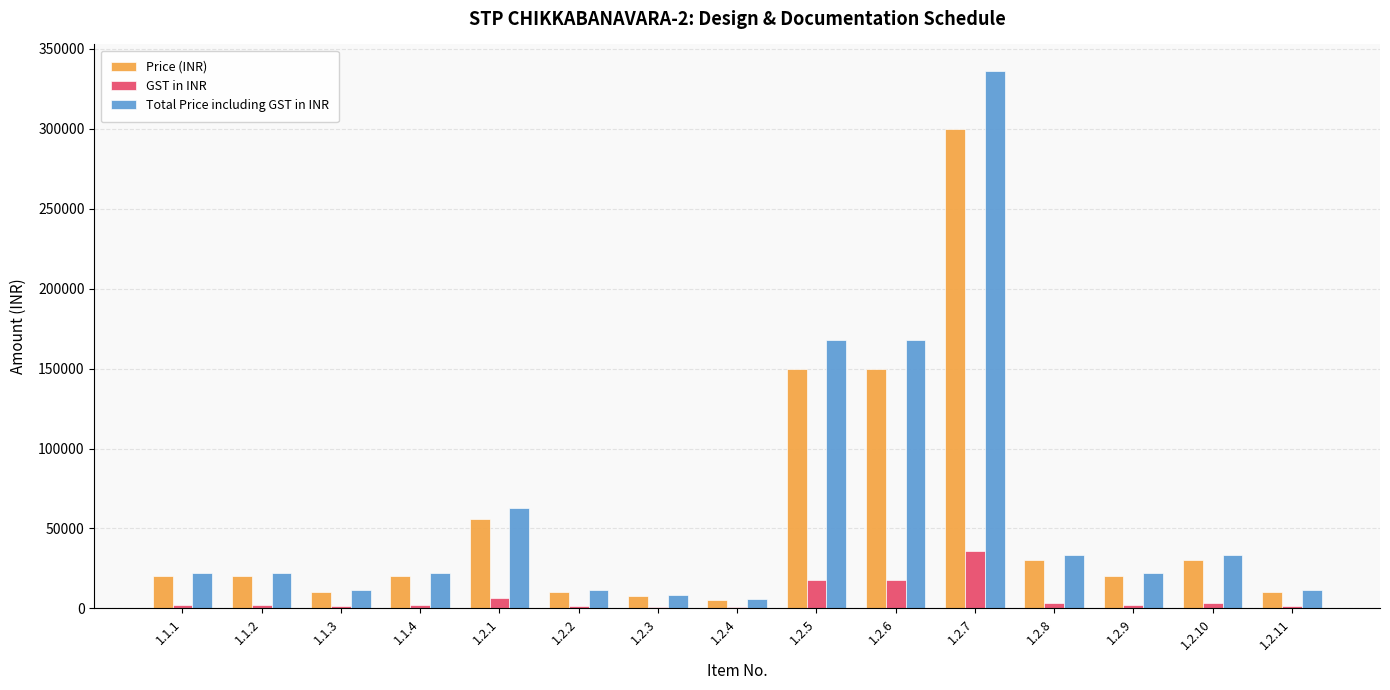

How many data points does each series have?

15